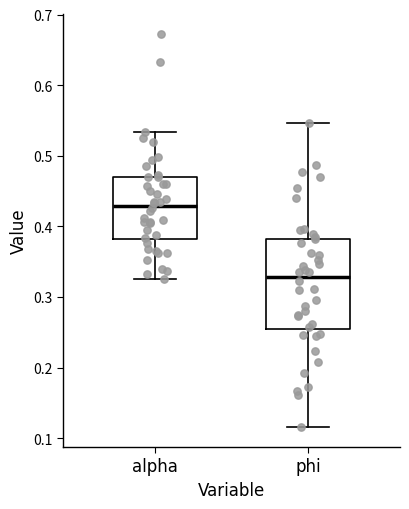

Which box has the lowest median line?

phi